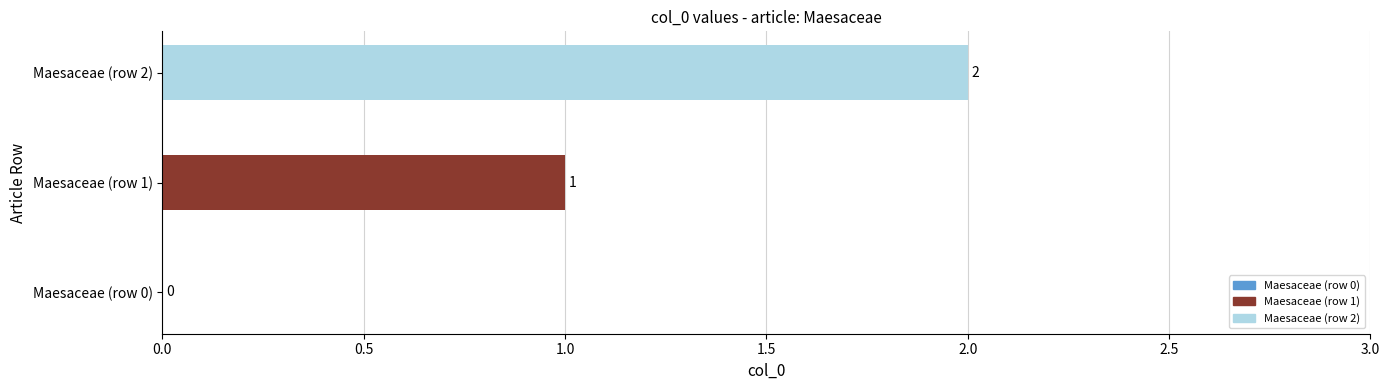

The value at Maesaceae (row 1) is 0. True or false?

False